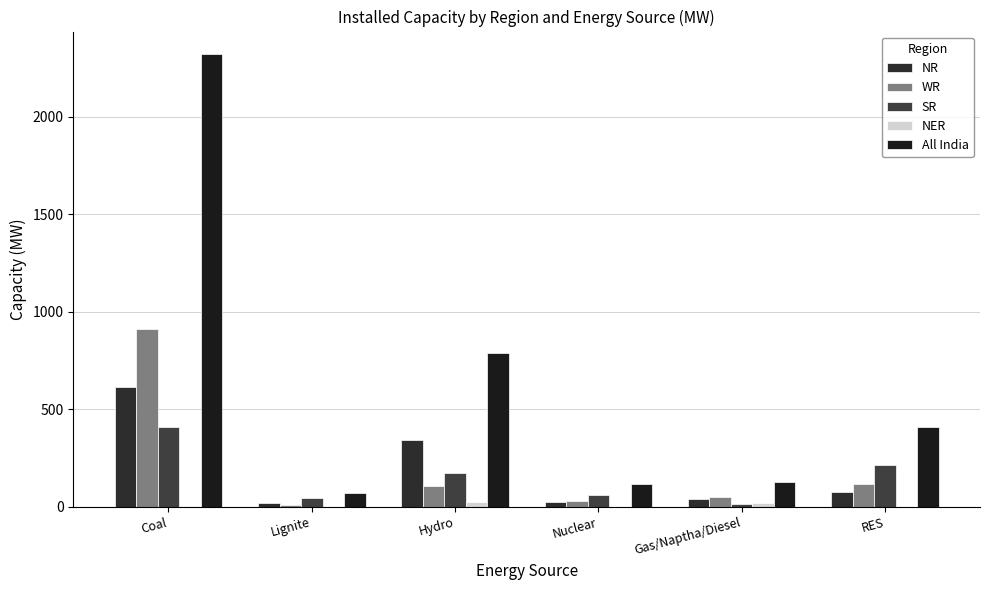

Rank the categories by NR value from lowest to highest.

Lignite, Nuclear, Gas/Naptha/Diesel, RES, Hydro, Coal